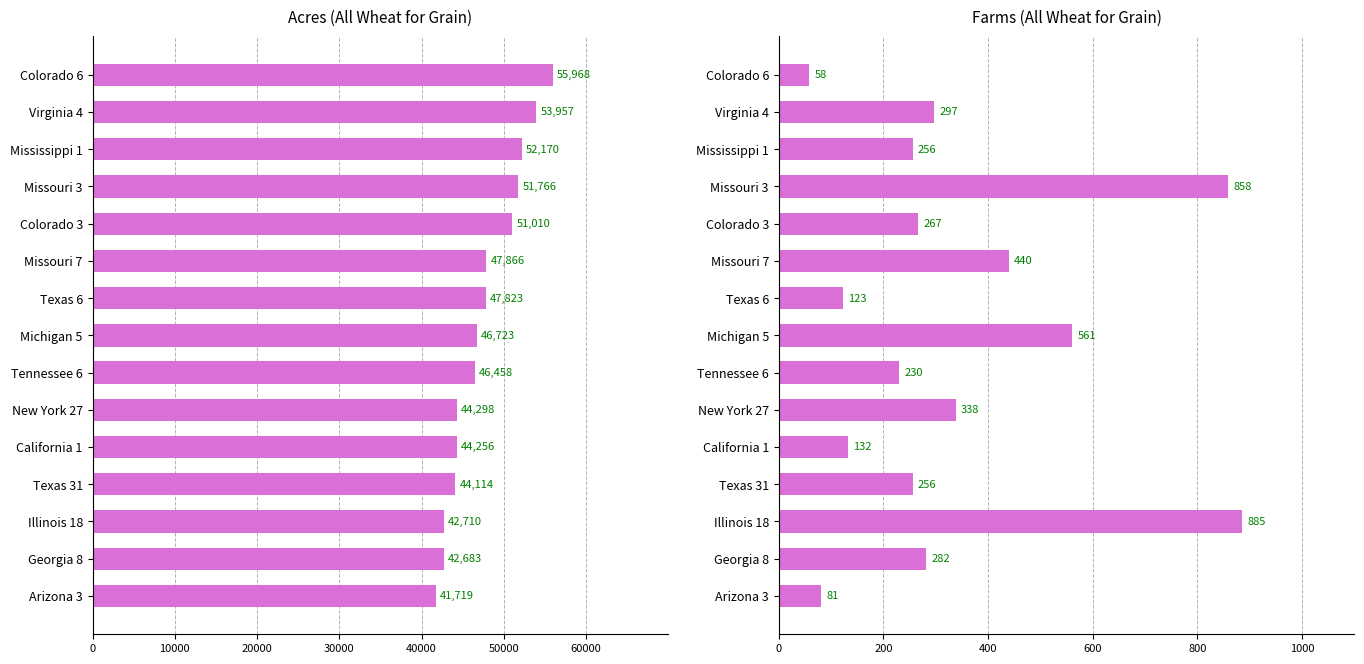

What are all the series names shown in the legend?

Acres, Farms